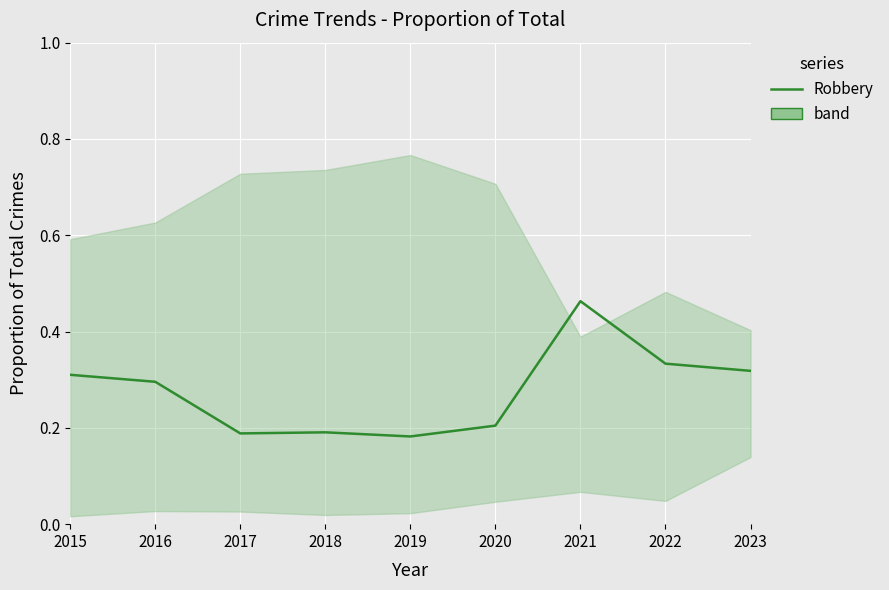

Is it true that the value at 2019 is 0.3?

False